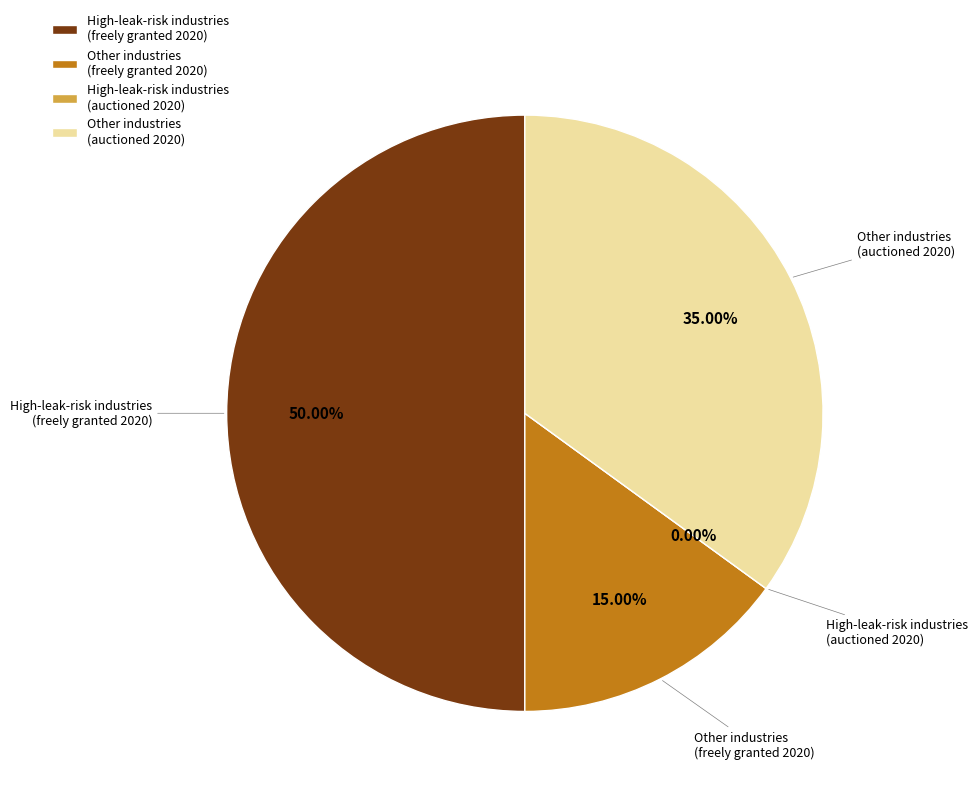

The High-leak-risk industries
(freely granted 2020) slice represents 42% of the pie. True or false?

False